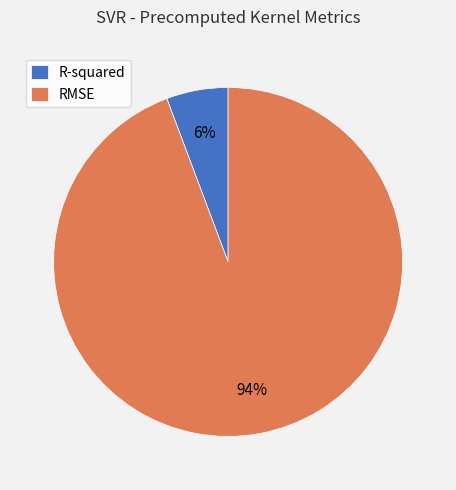

What is the ratio of the value at R-squared to the value at RMSE?

0.1